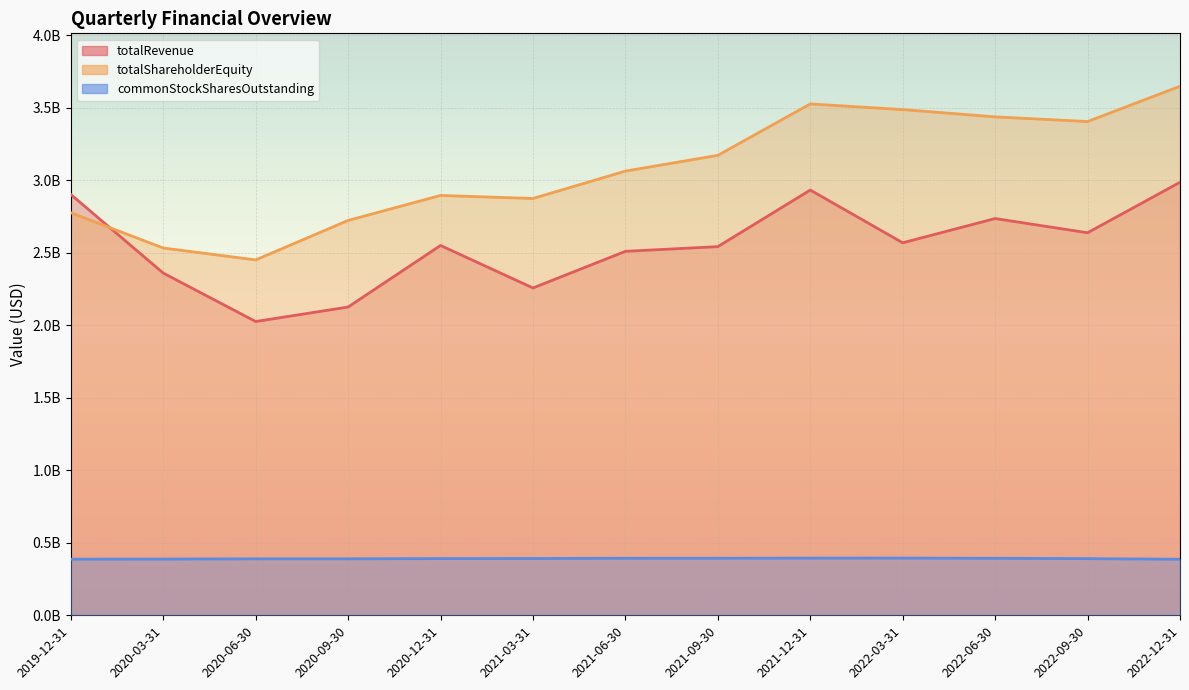

The totalRevenue series shows 2637700000 at 2022-09-30. True or false?

True